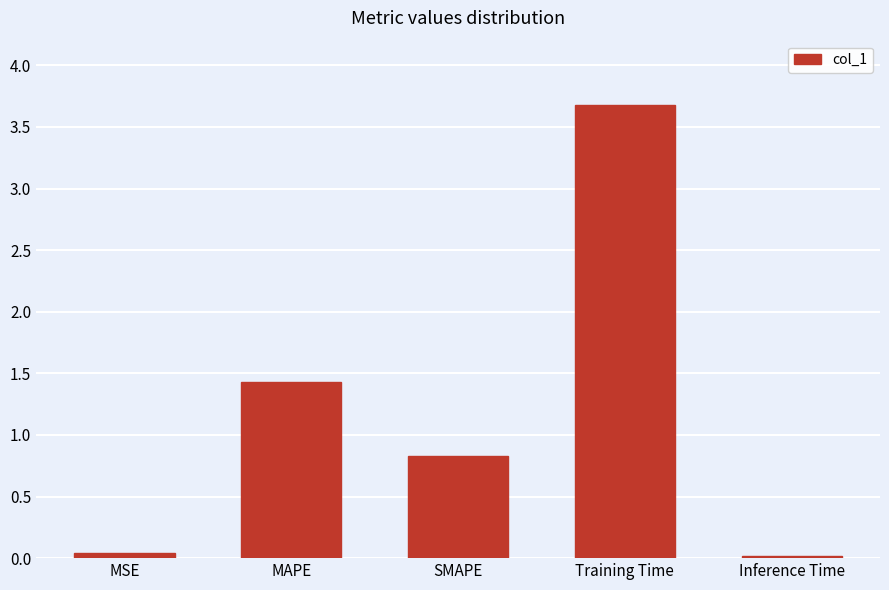

What is the difference between the maximum and second lowest values?

3.6